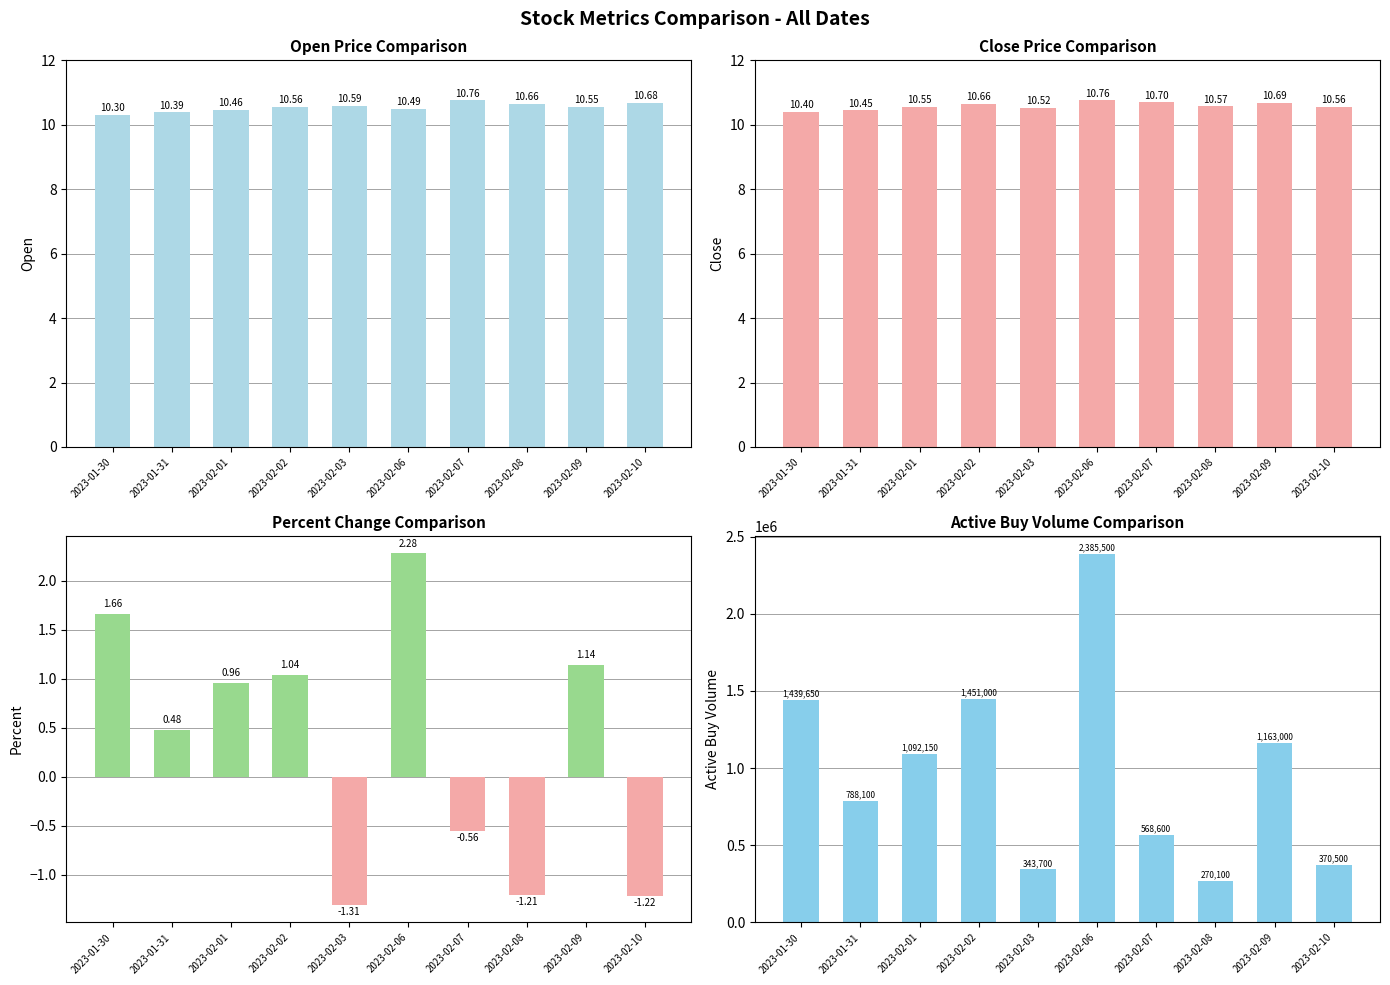

Is it true that active_buy_volume equals 2385500.0 at 2023-02-06?

True